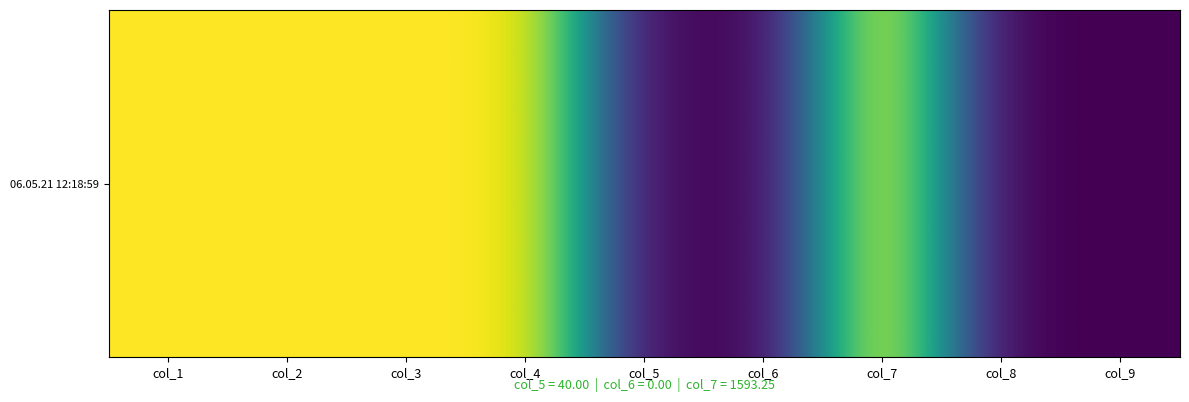

Where is the data nearest to the value 796?

col_5